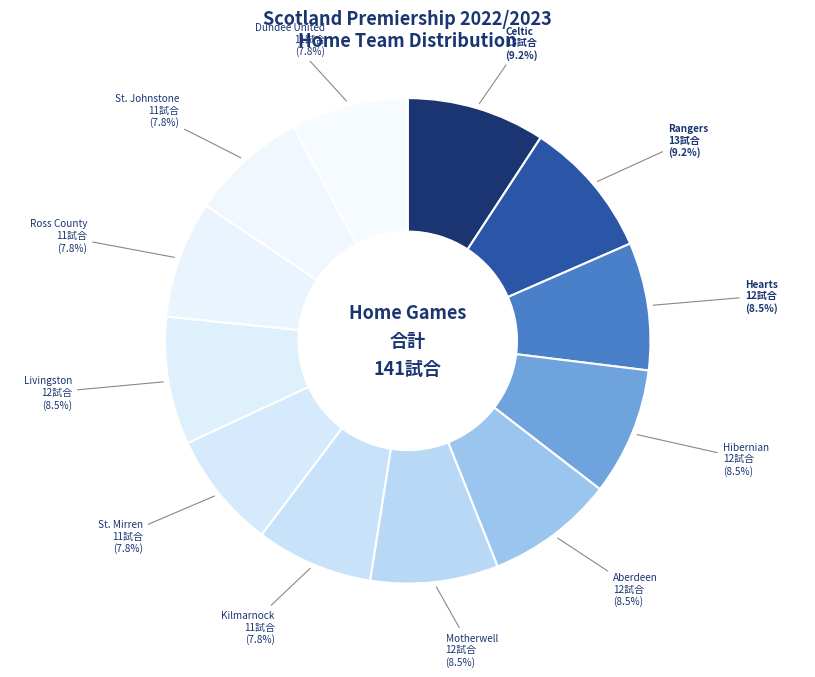

Count the number of slices in the pie.

12